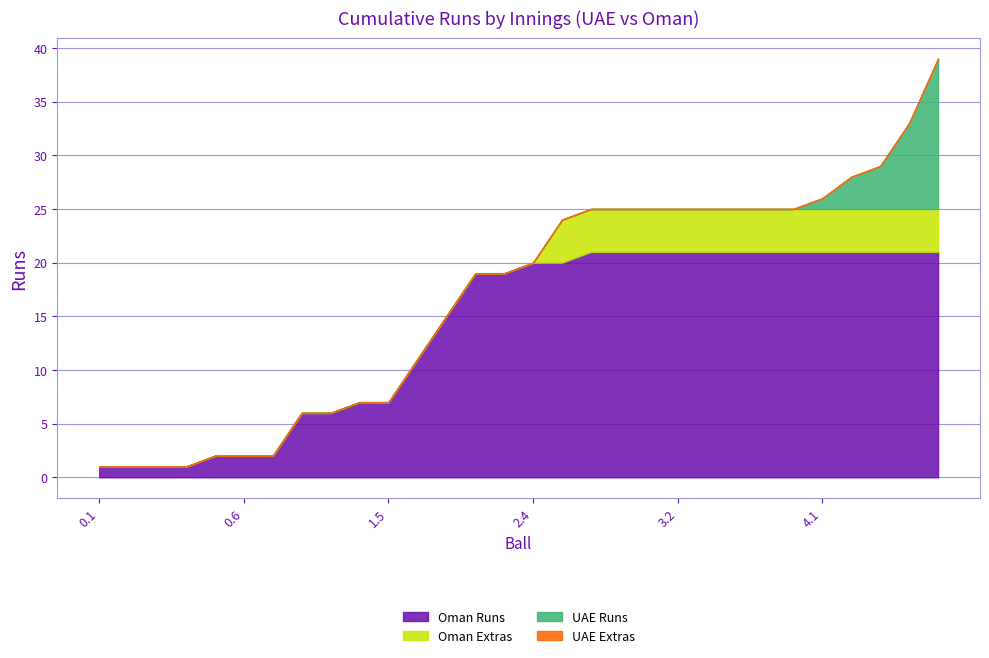

True or false: Oman Extras and UAE Extras intersect in this chart.

False